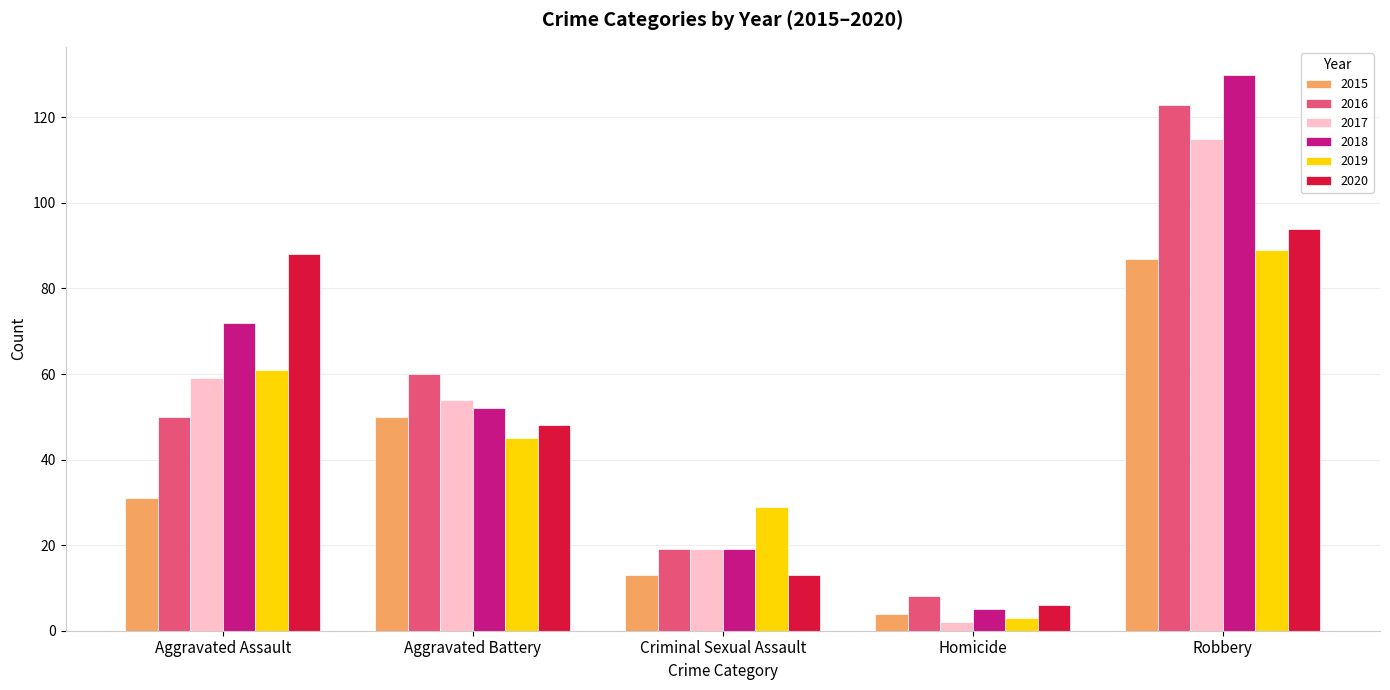

Which series has the largest range (max minus min)?

2018